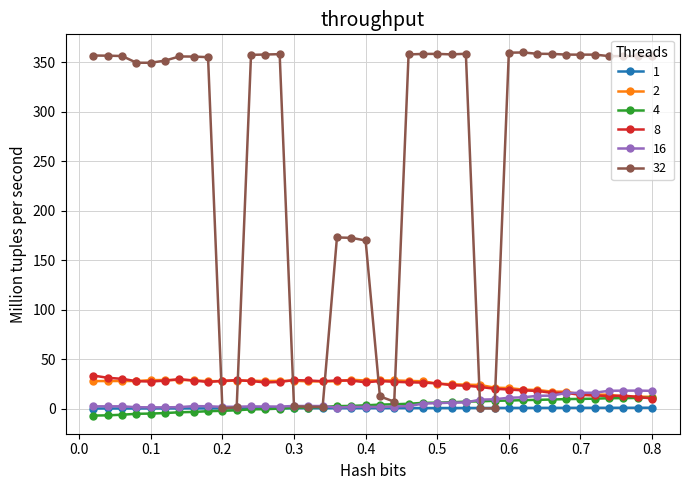

True or false: 8 has more than 1 points higher than both neighbors.

True